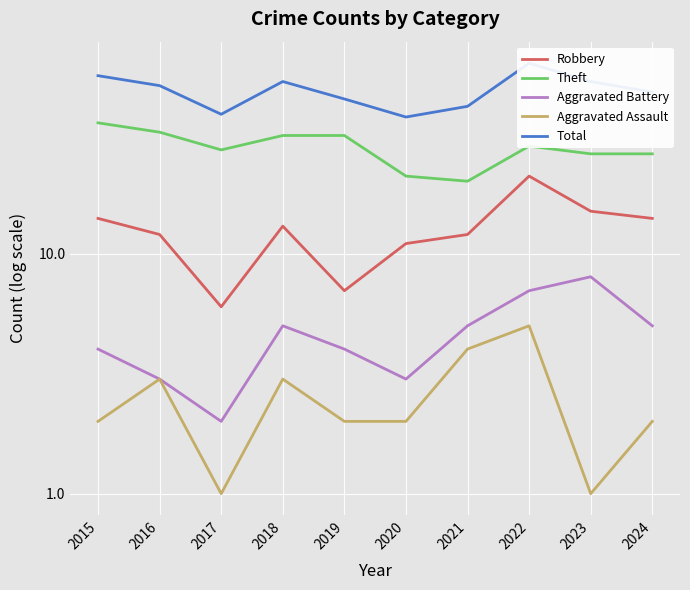

Reading left to right, list all the values displayed in this chart.

Robbery: 14	12	6	13	7	11	12	21	15	14
Theft: 35	32	27	31	31	21	20	28	26	26
Aggravated Battery: 4	3	2	5	4	3	5	7	8	5
Aggravated Assault: 2	3	1	3	2	2	4	5	1	2
Total: 55	50	38	52	44	37	41	62	52	47